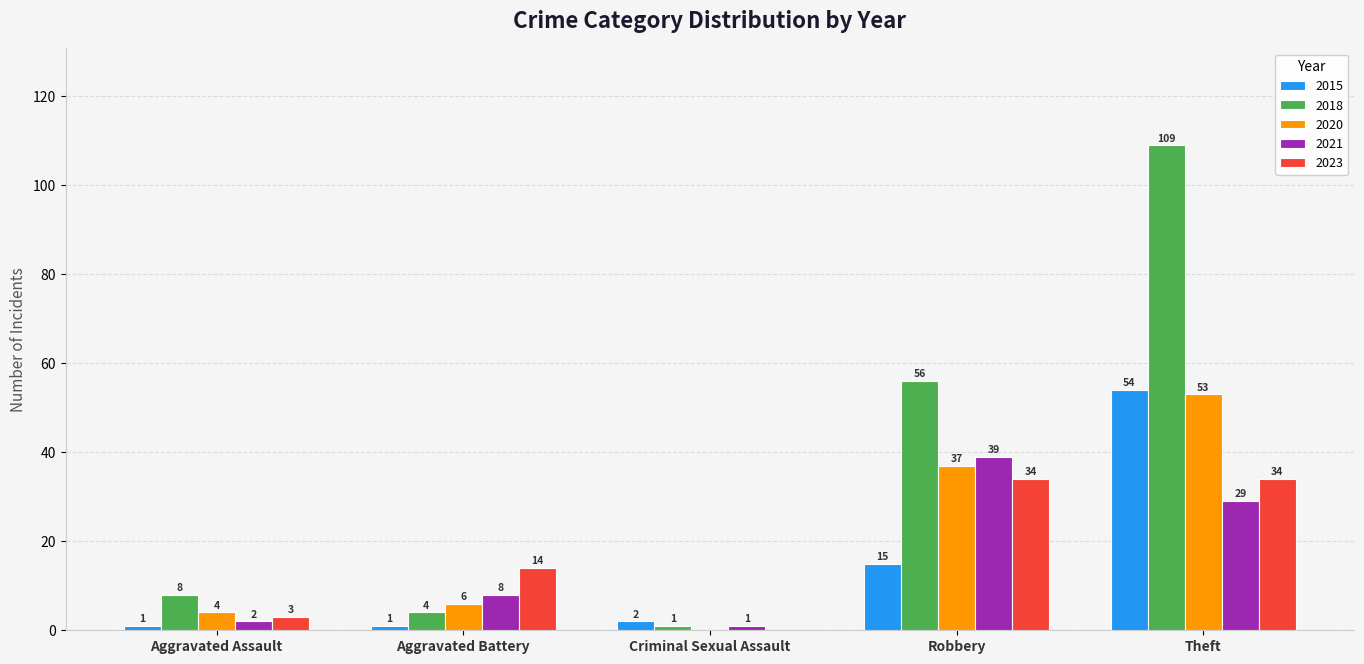

Reading right to left, transcribe all the data shown in this chart.

2015: 54	15	2	1	1
2018: 109	56	1	4	8
2020: 53	37	0	6	4
2021: 29	39	1	8	2
2023: 34	34	0	14	3